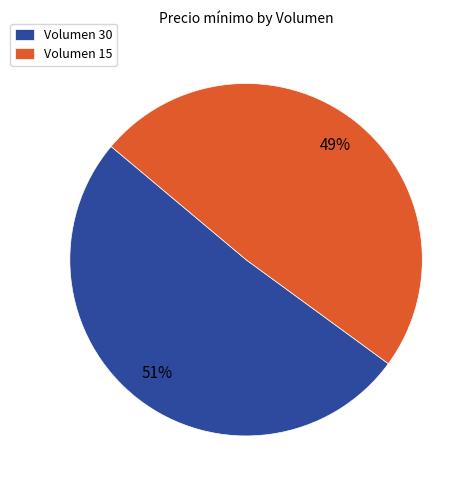

To the nearest percent, what percentage of the pie is Volumen 30?

51%